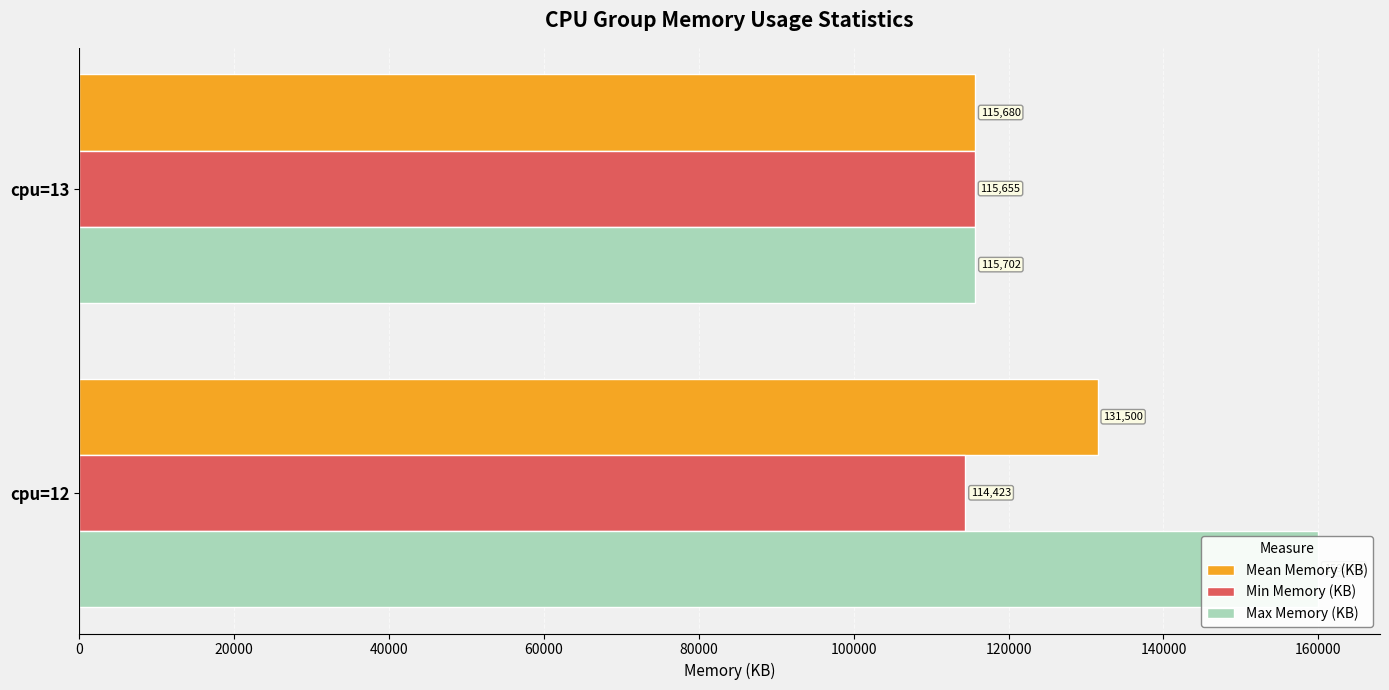

What is the greatest value displayed?

159958